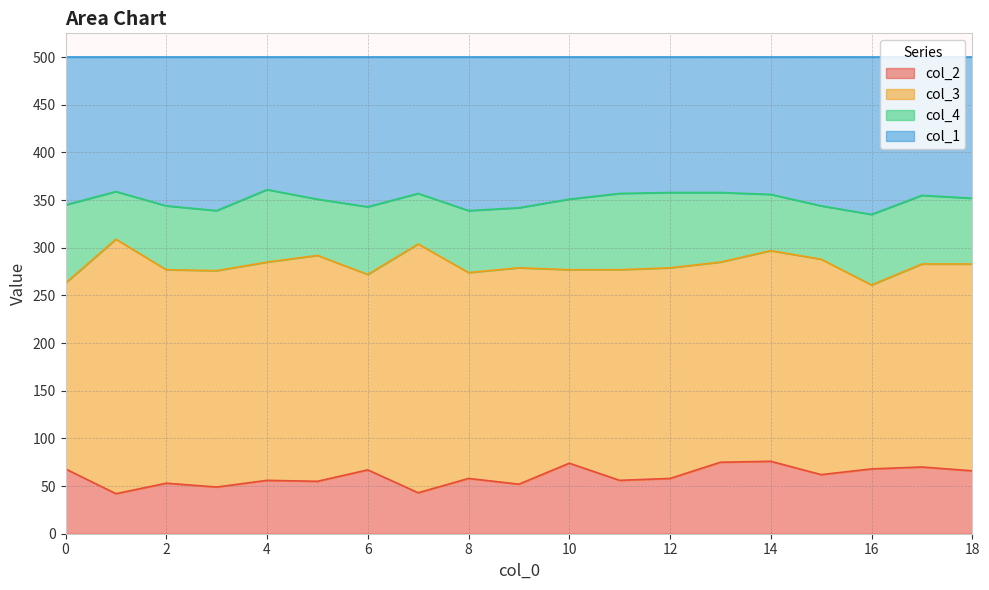

What is the maximum value for col_2?

76